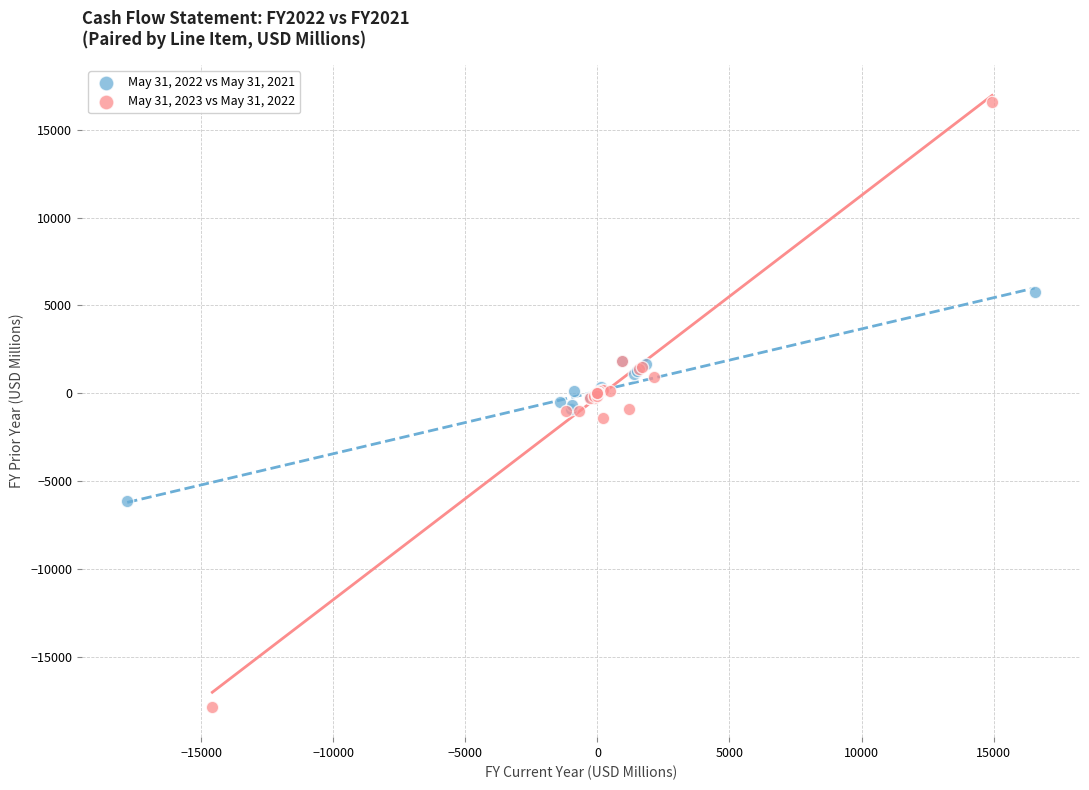

Which series reaches the maximum Y coordinate?

May 31, 2023 vs May 31, 2022